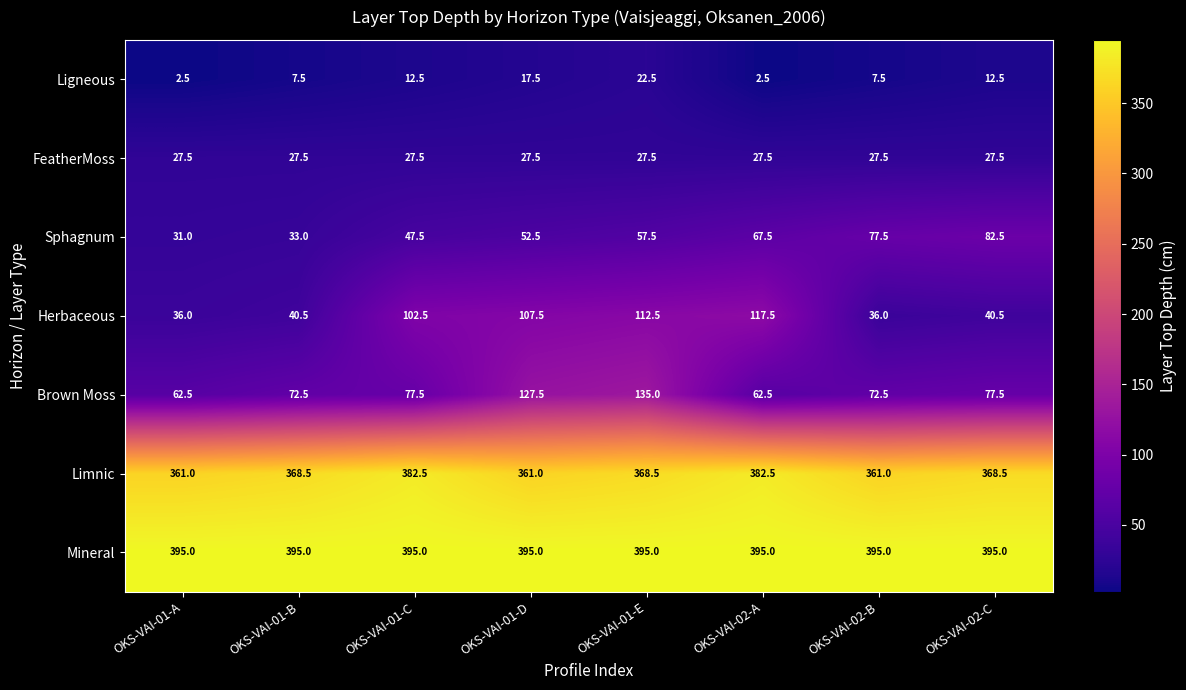

True or false: Herbaceous has a value of 161.6 at OKS-VAI-01-D.

False